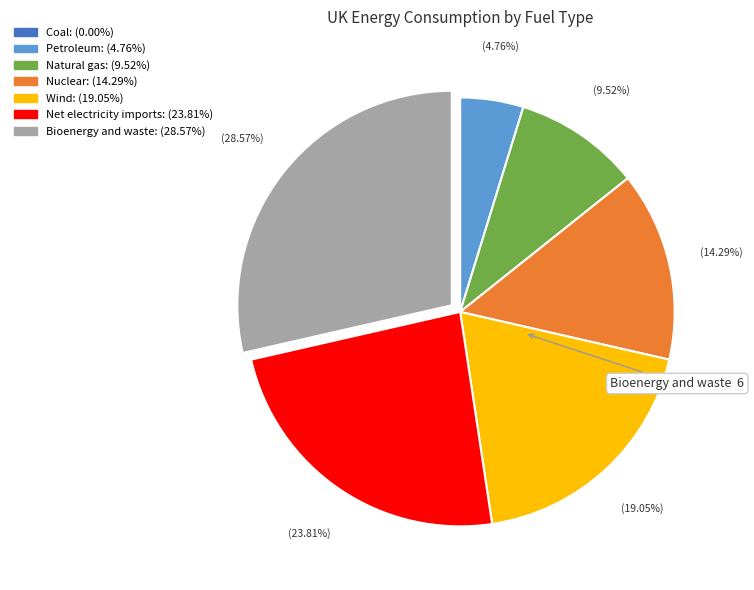

Does any single category account for the majority?

No